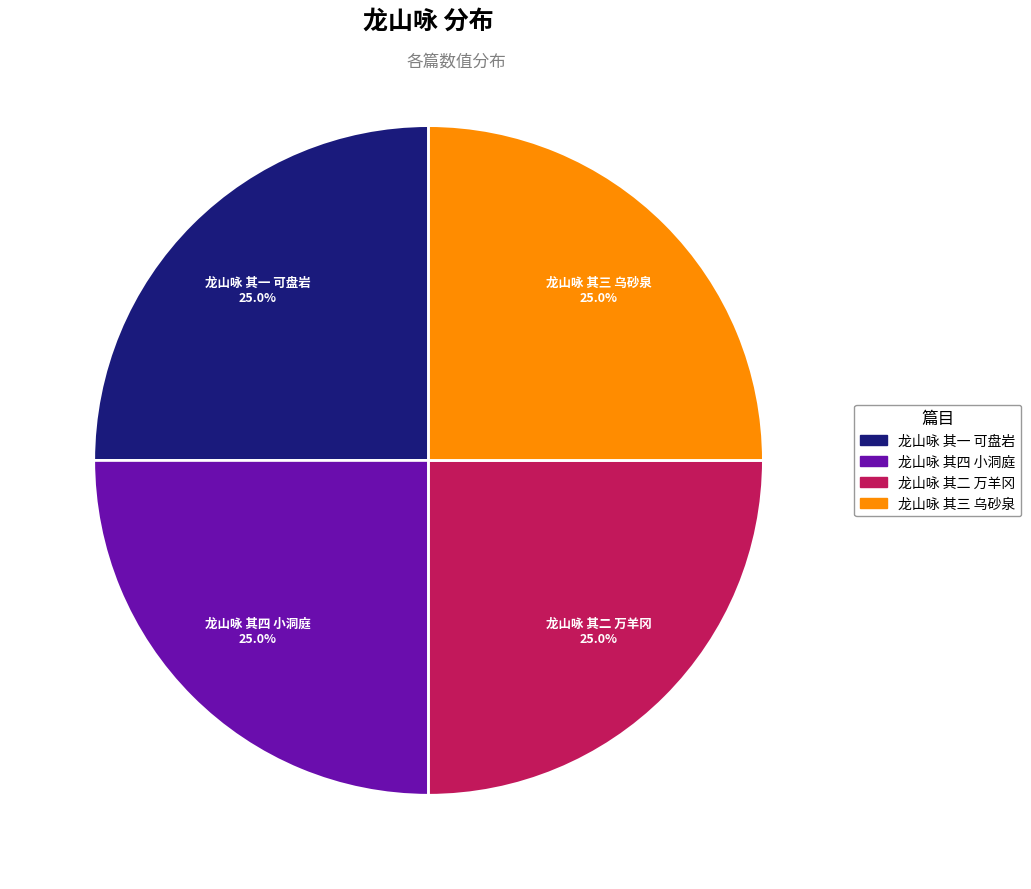

Approximately how many times larger is the value at 龙山咏 其三 乌砂泉 compared to 龙山咏 其一 可盘岩?

1.0